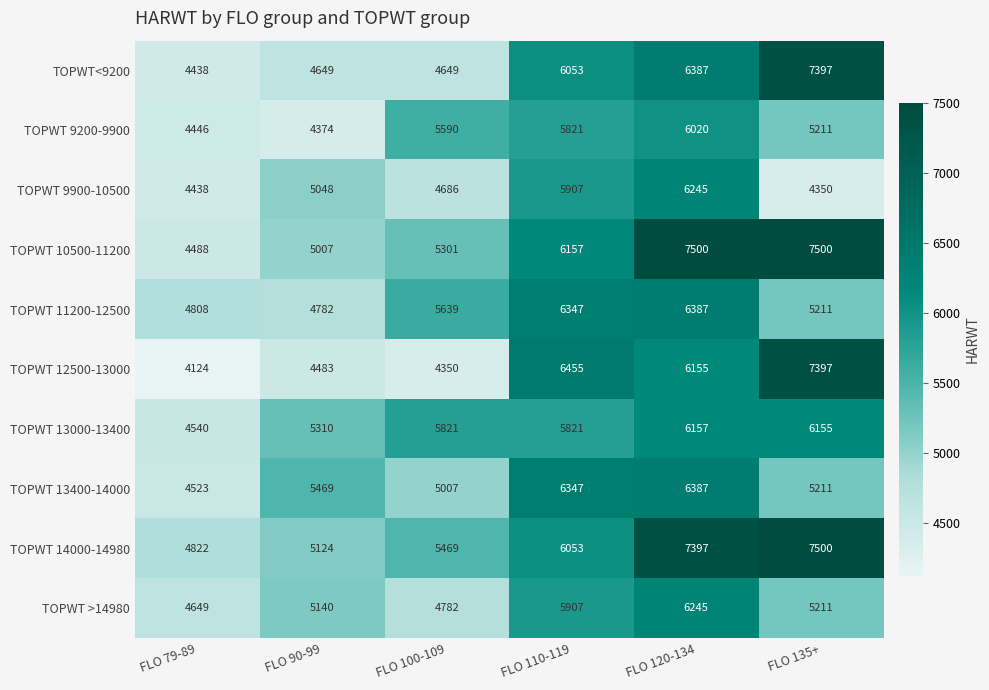

Which series has the largest total across all categories?

TOPWT 14000-14980